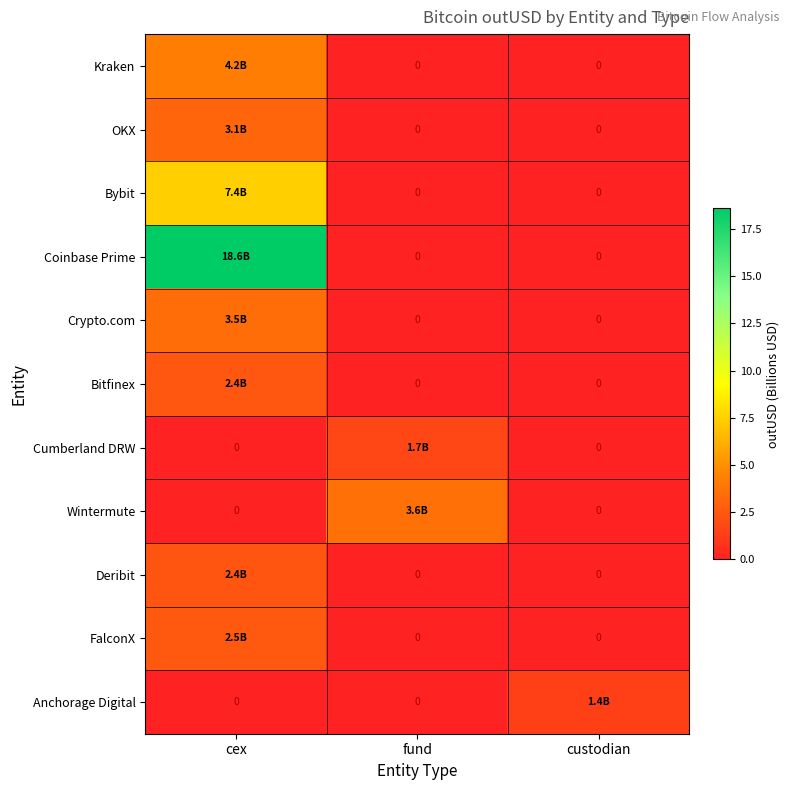

What is the total value across all series at custodian?

1.4